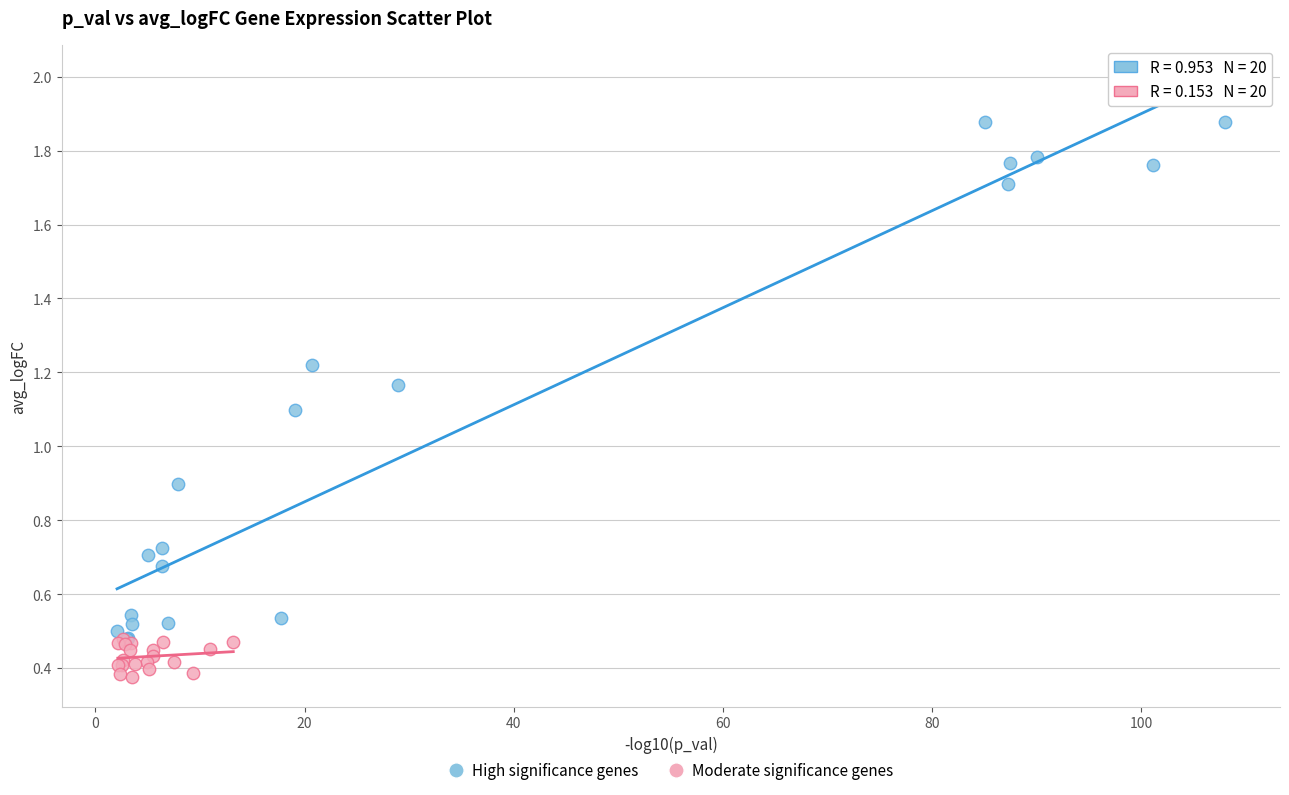

Which series reaches the minimum Y coordinate?

Moderate significance genes